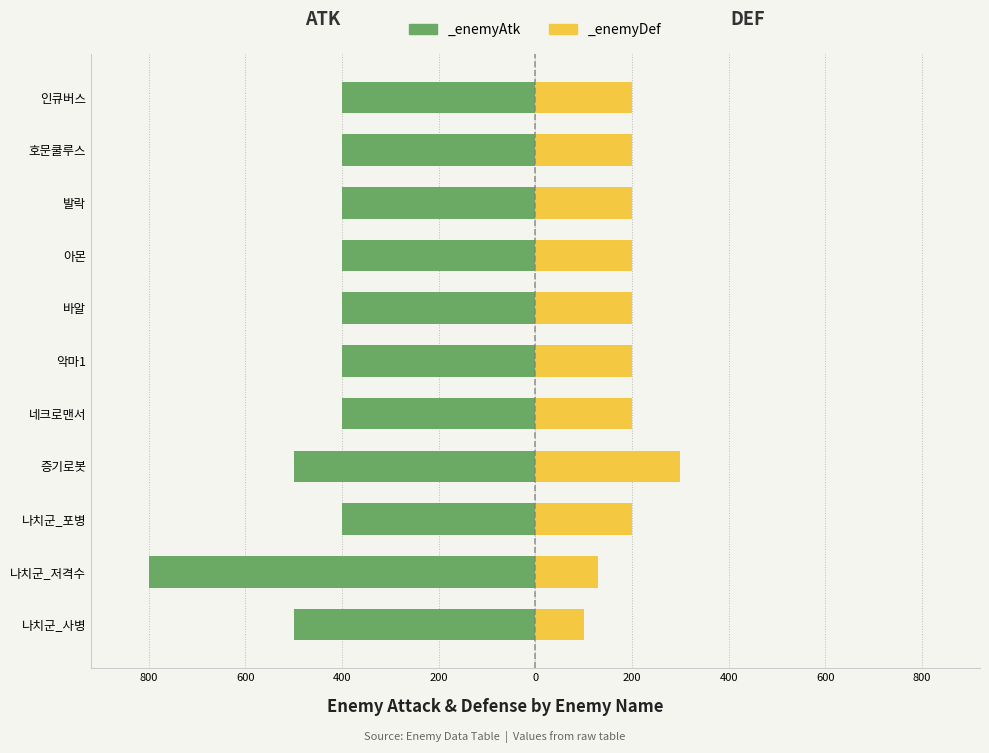

Reading right to left, list all the values displayed in this chart.

_enemyAtk: -400	-400	-400	-400	-400	-400	-400	-500	-400	-800	-500
_enemyDef: 200	200	200	200	200	200	200	300	200	130	100